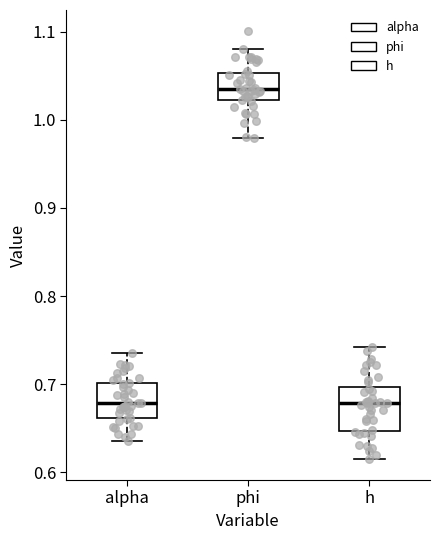

Reading left to right, read every box against the y-axis: the position of its median line, the range the box covers, and the ends of its whiskers. The values are not printed on the chart, so give them approximately, as read against the axis.

alpha: median 0.68, box 0.66 to 0.70, whiskers 0.64 to 0.74
phi: median 1.03, box 1.02 to 1.05, whiskers 0.98 to 1.08
h: median 0.68, box 0.65 to 0.70, whiskers 0.62 to 0.74